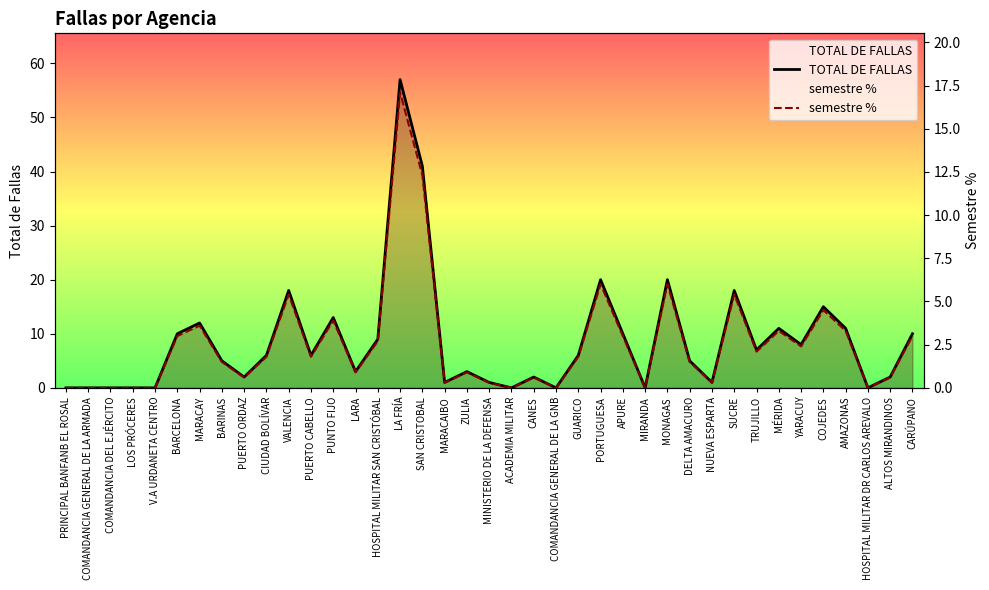

What is the label of the 32nd point from the right?

BARINAS